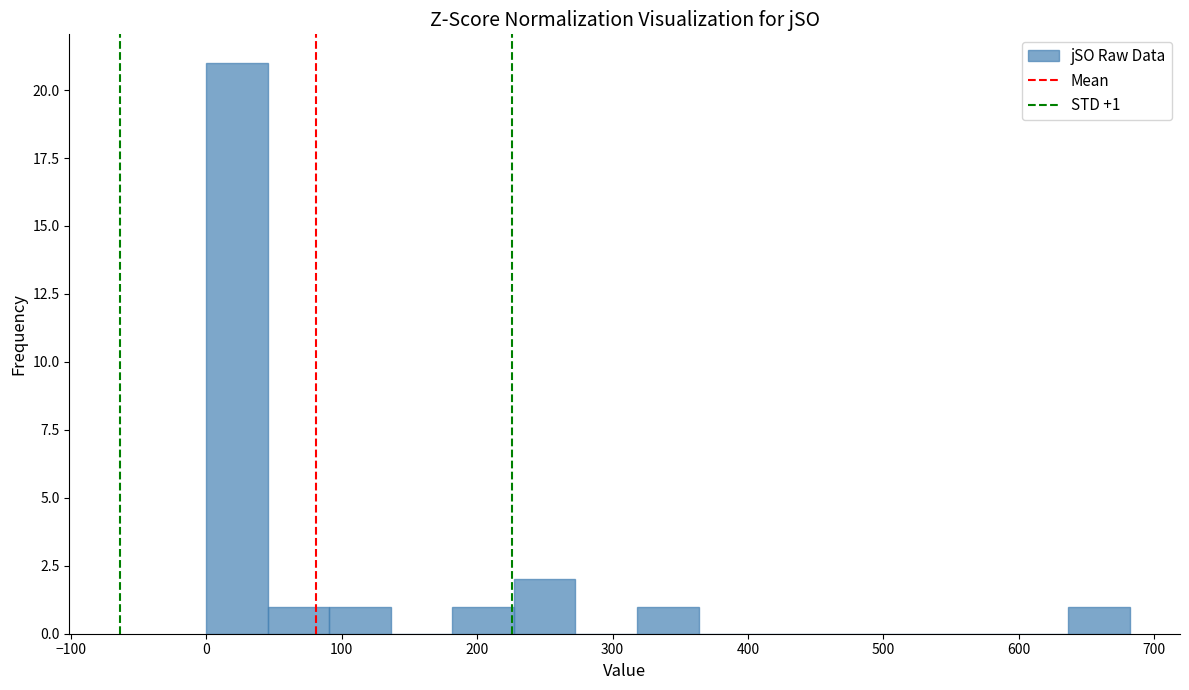

Over which range of the x-axis is the bar tallest?

0 to 50